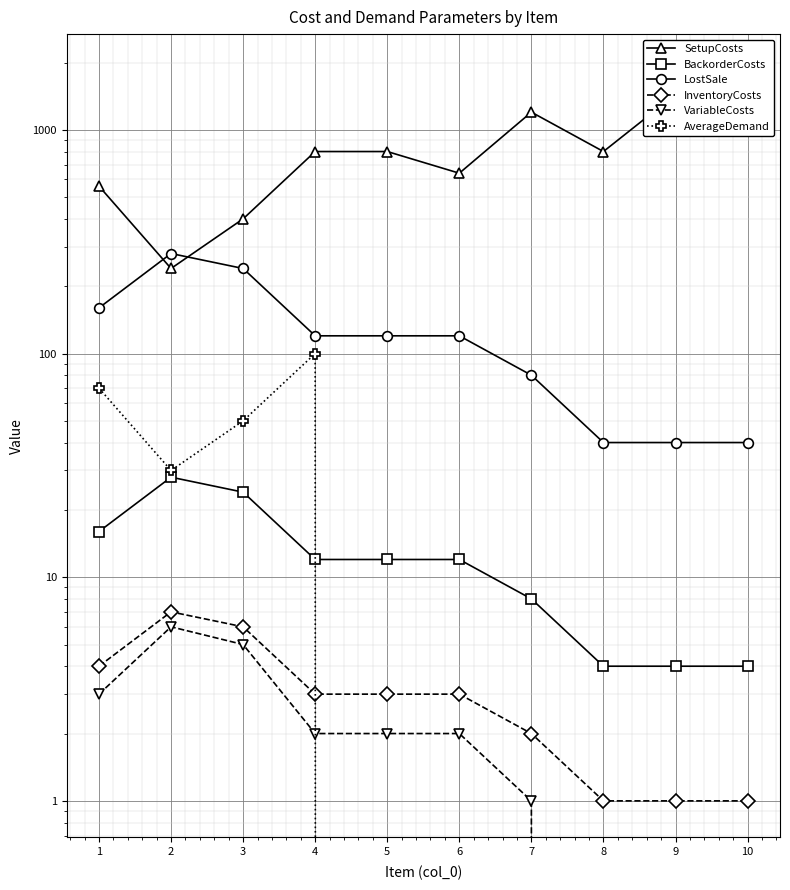

How many values in AverageDemand are above zero?

4